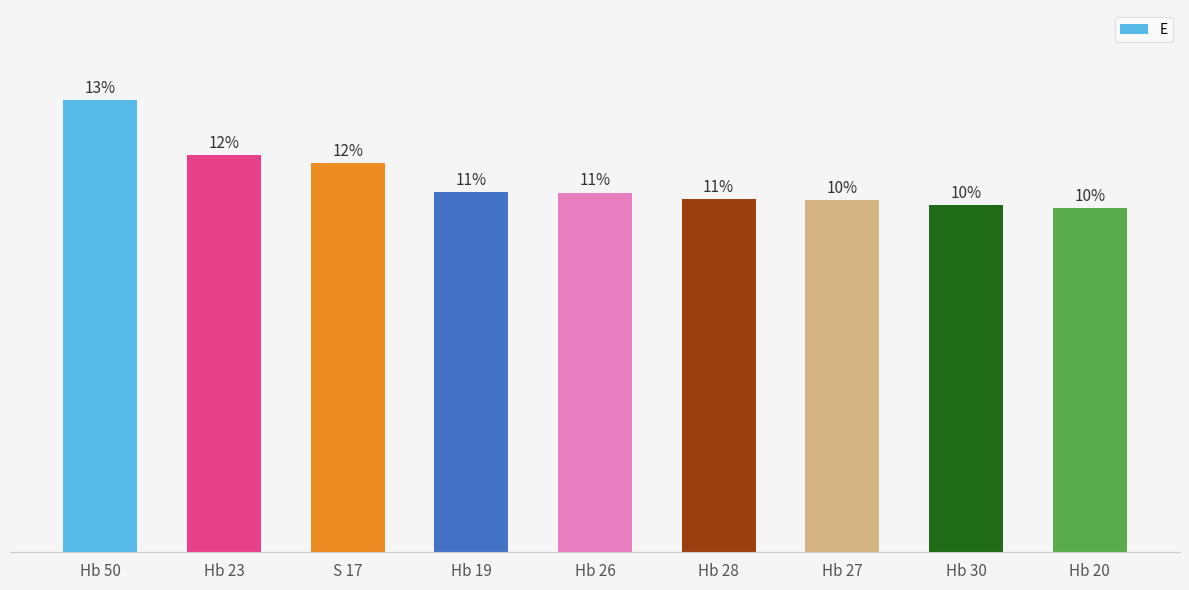

What value does the data have at Hb 19?

15.6